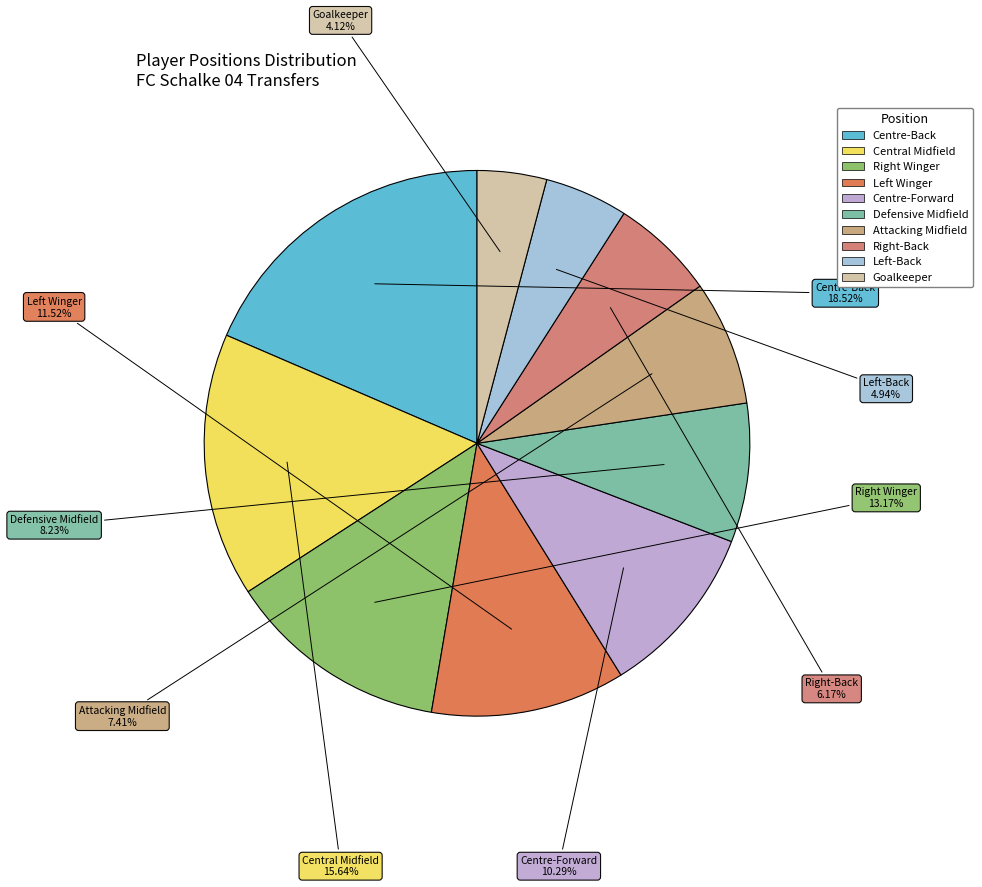

Count the number of slices in the pie.

10